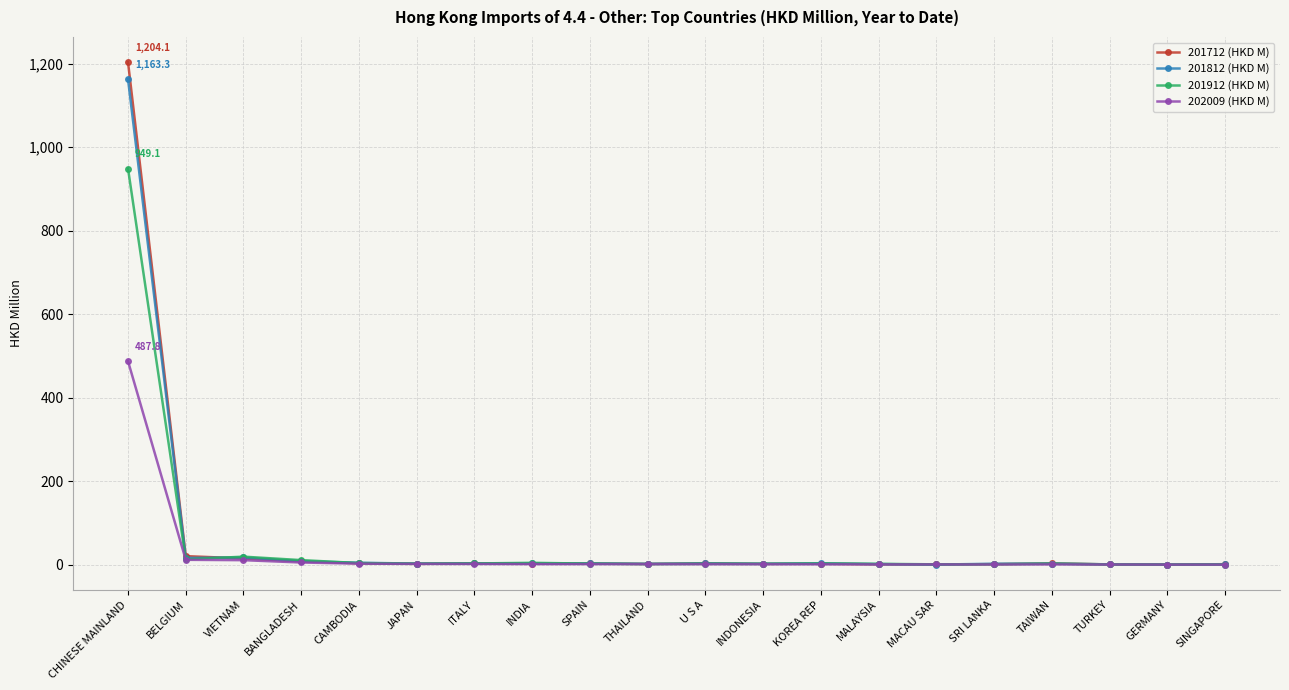

Which series changed the most between CHINESE MAINLAND and VIETNAM?

201712 (HKD M)